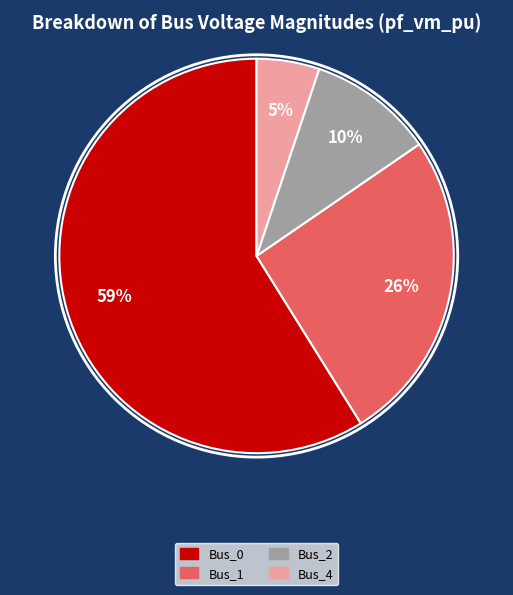

Is there a majority slice in this chart?

Yes